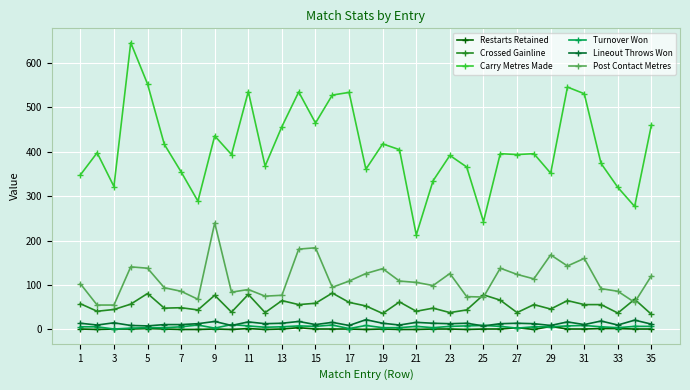

How many categories are shown in the chart?

35